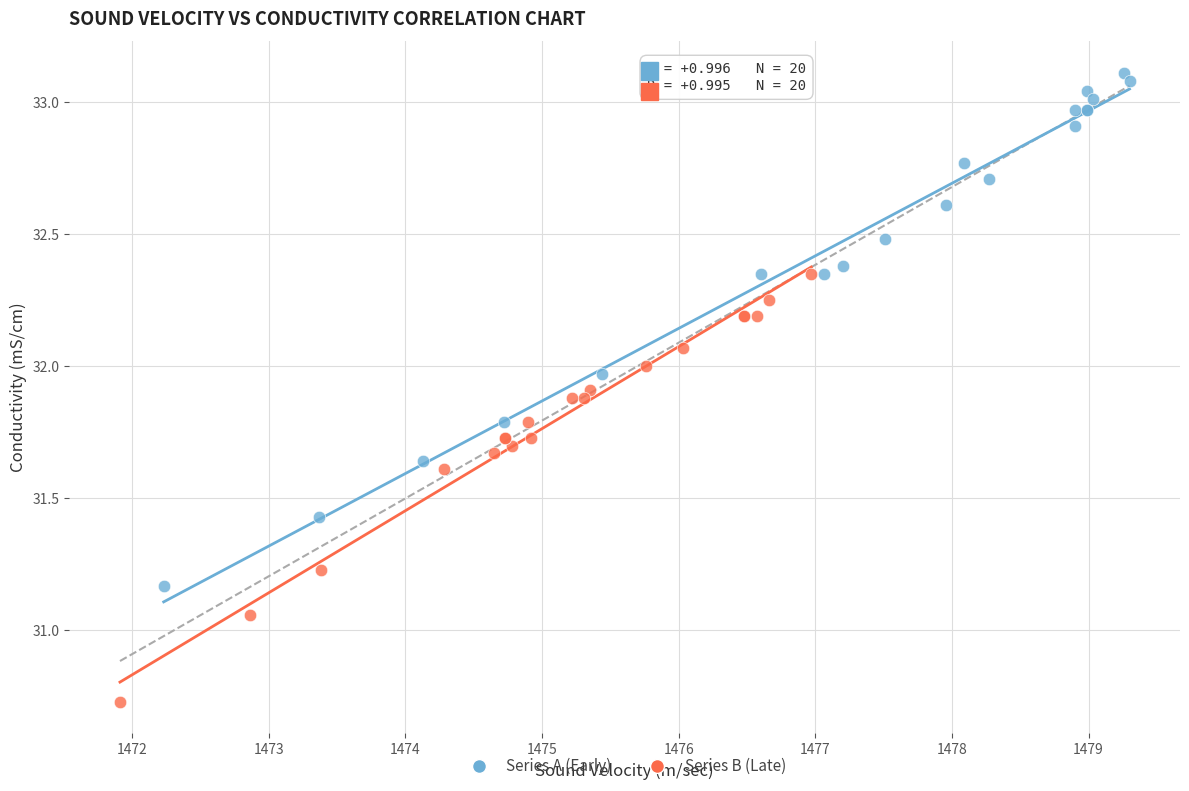

Which series reaches the maximum Y coordinate?

Series A (Early)